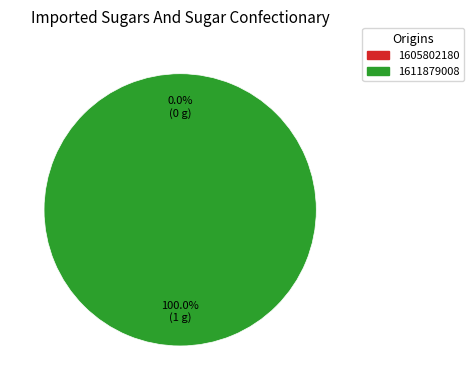

To the nearest percent, what percentage of the pie is 1611879008?

100%